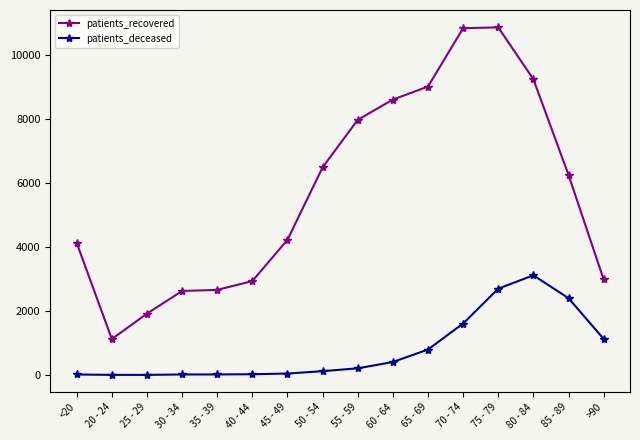

What is the label of the 2nd point from the left?

20 - 24